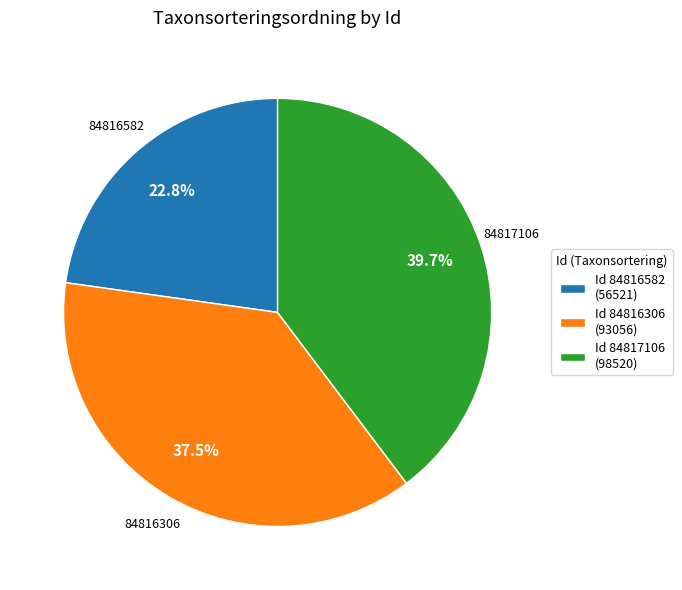

What is the largest slice in the pie chart?

Id 84817106 (98520)